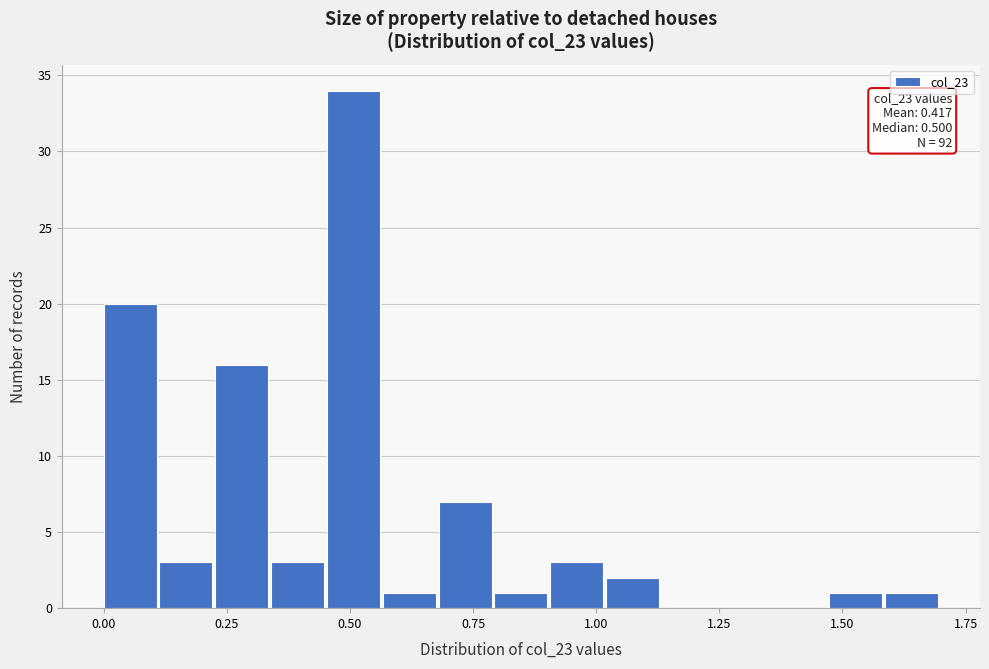

Read against the x-axis, roughly where is the centre of the tallest bar?

0.50